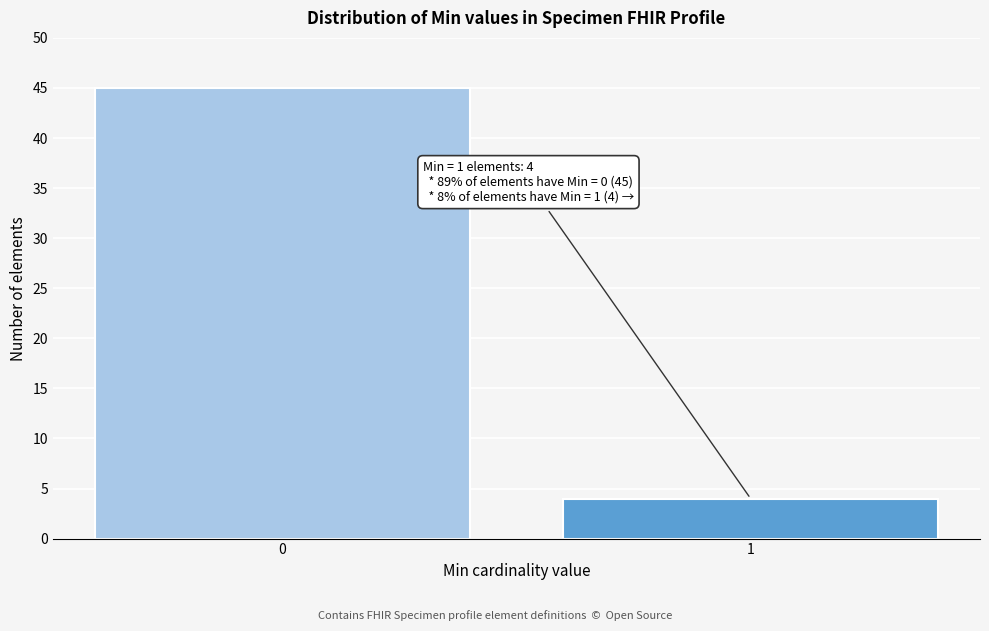

Reading left to right, transcribe all the data shown in this chart.

0=45	1=4